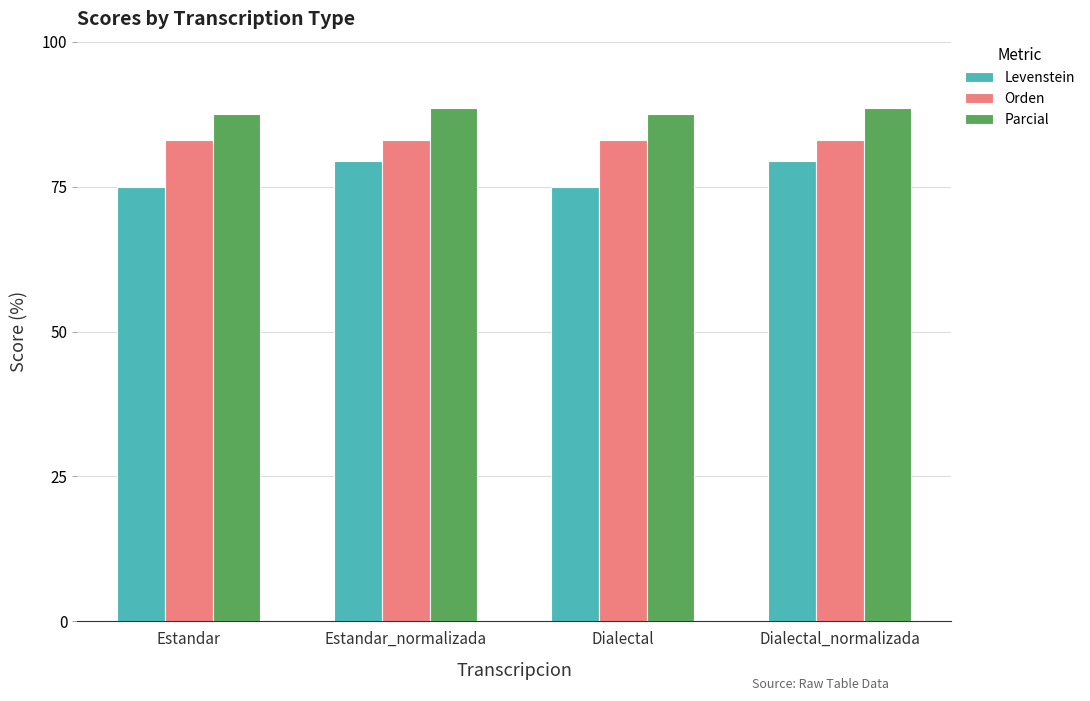

At Dialectal, list the series in order from largest to smallest.

Parcial, Orden, Levenstein